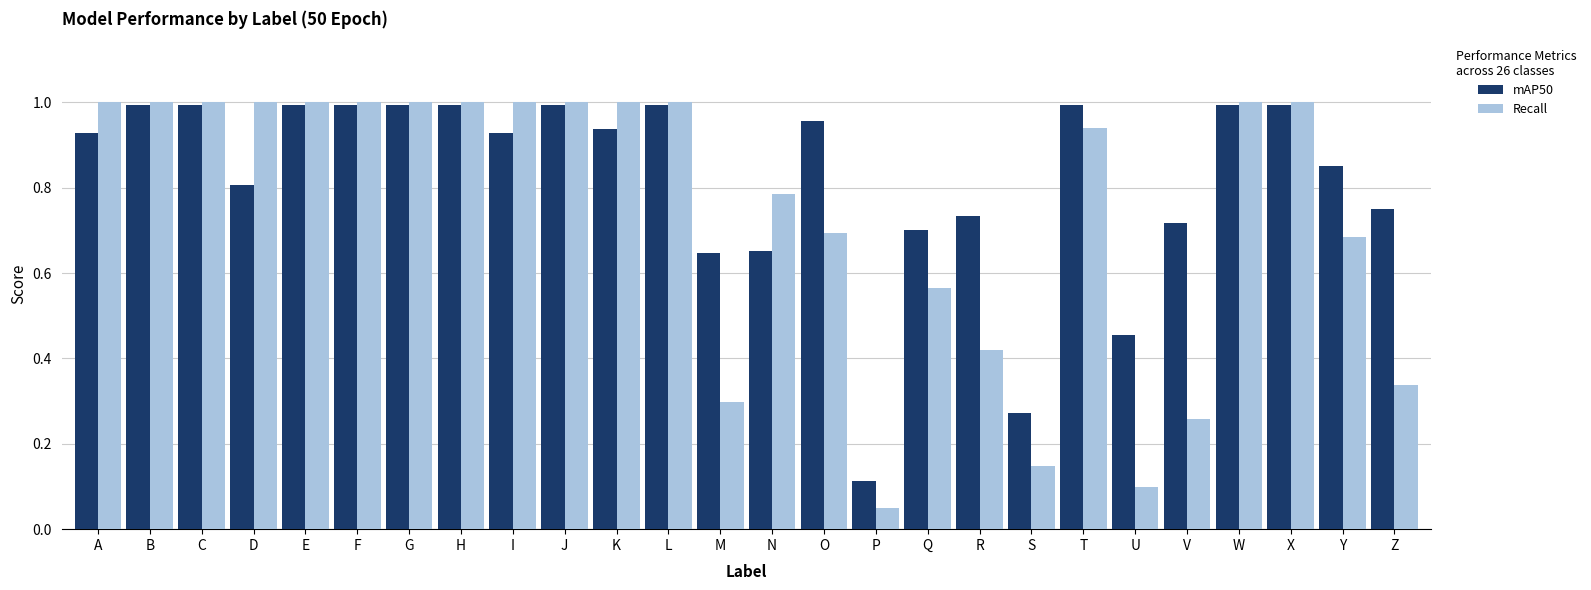

Which label corresponds to the smallest value in the chart?

P